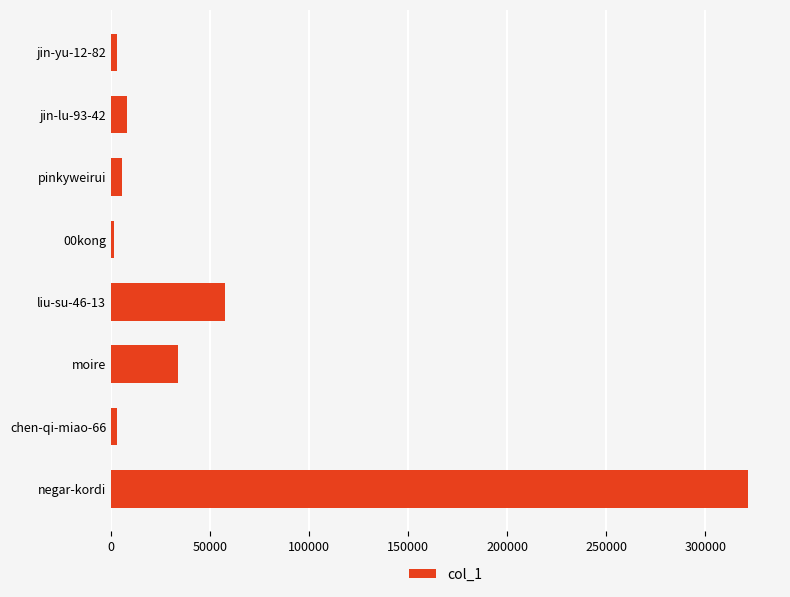

Where is the data nearest to the value 161634?

liu-su-46-13